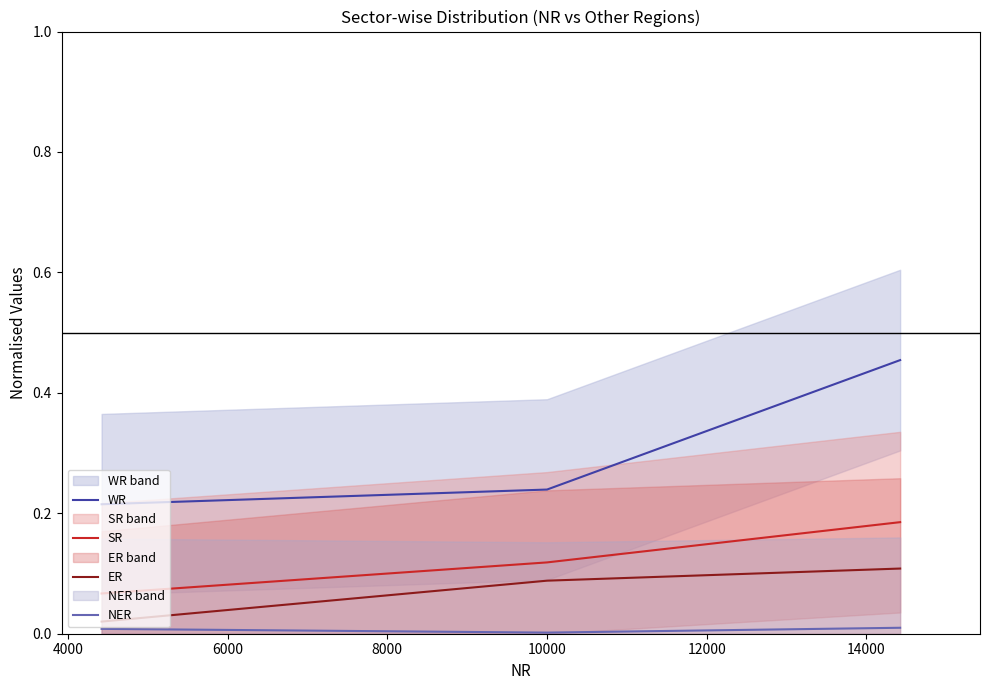

Rank the series by their average value, from highest to lowest.

WR, SR, ER, NER